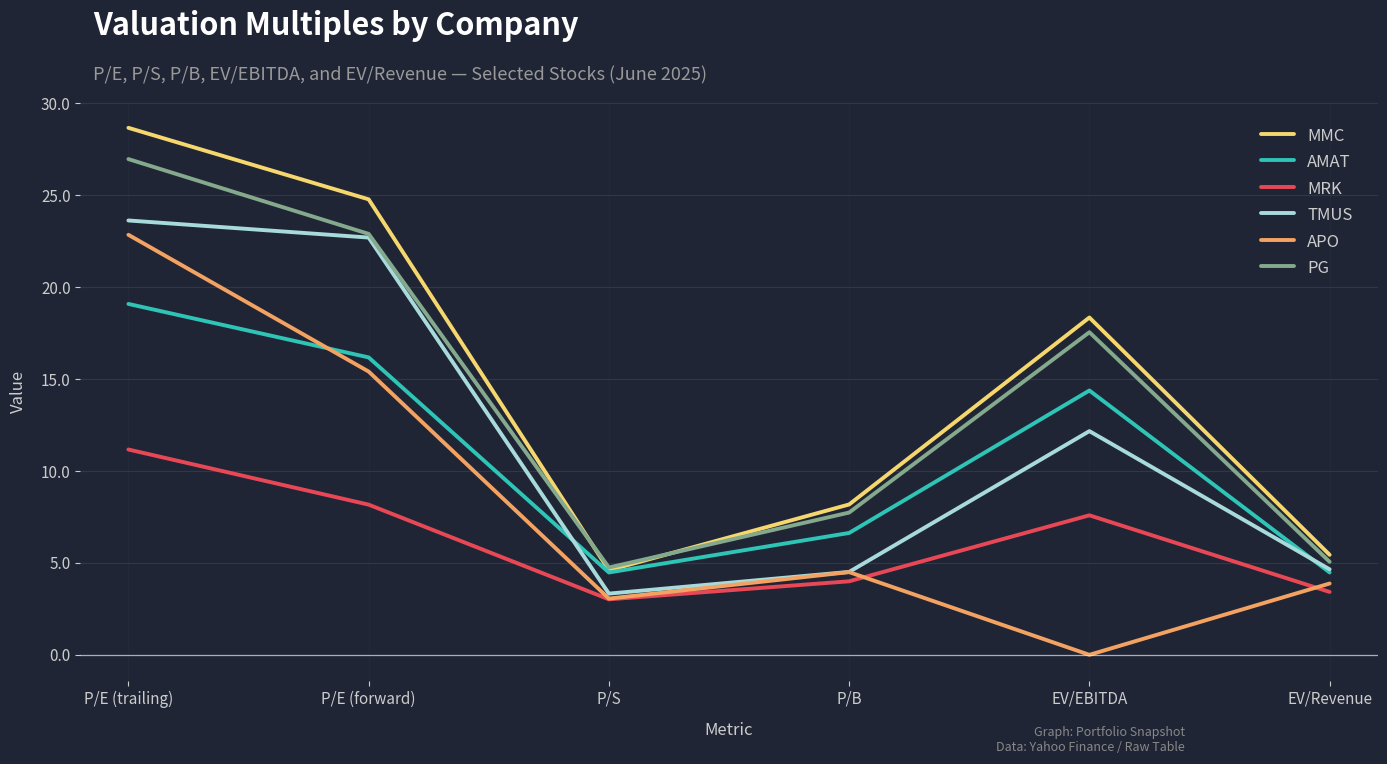

True or false: APO has more than 1 points higher than both neighbors.

False